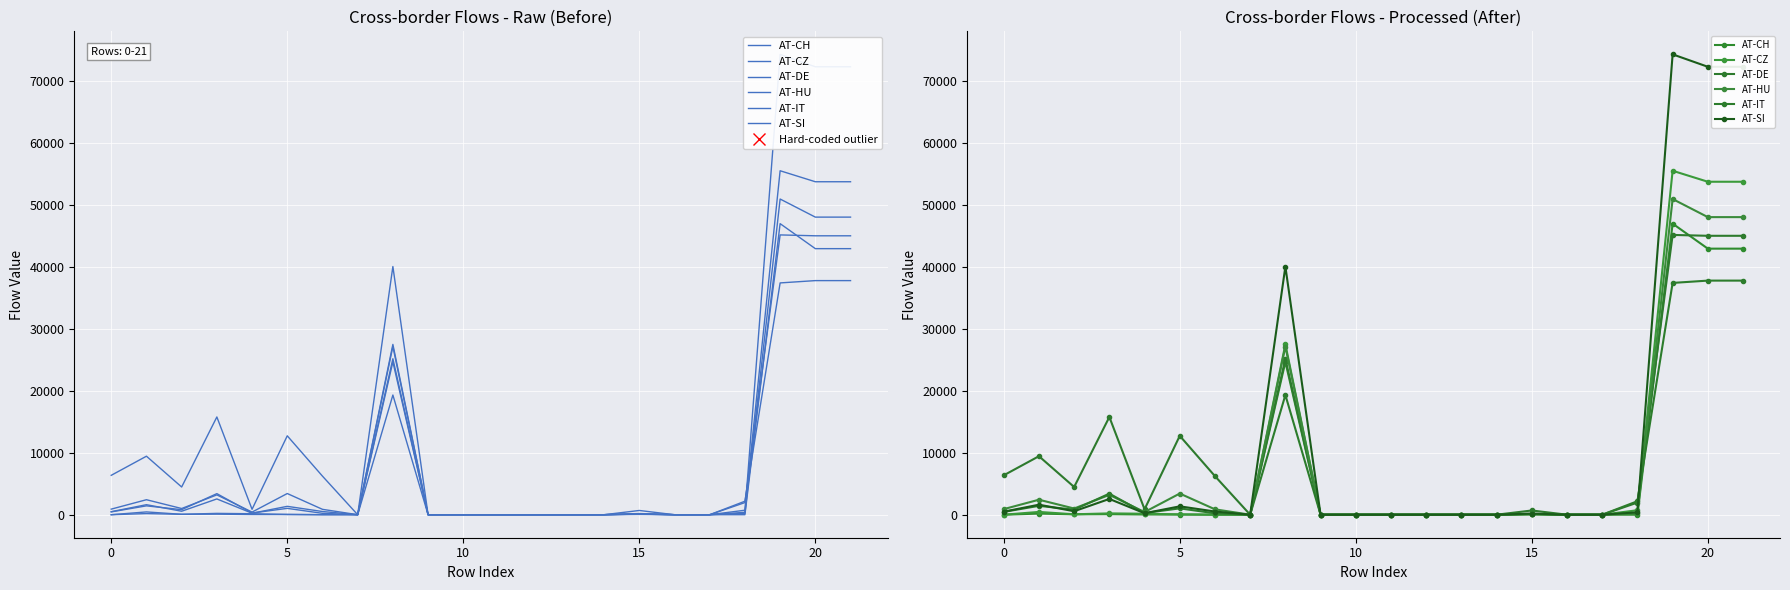

Is it true that AT-CH equals 179.4 at 0?

True